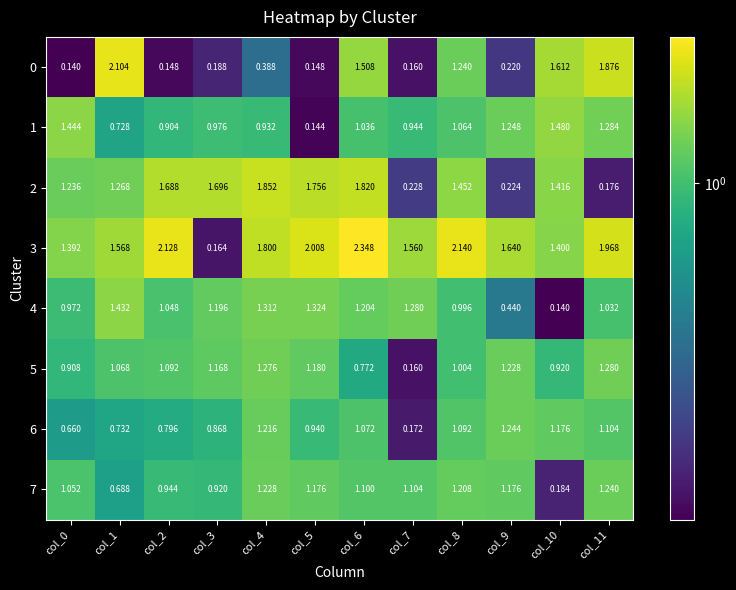

Between col_3 and col_8, which series saw the biggest shift?

3